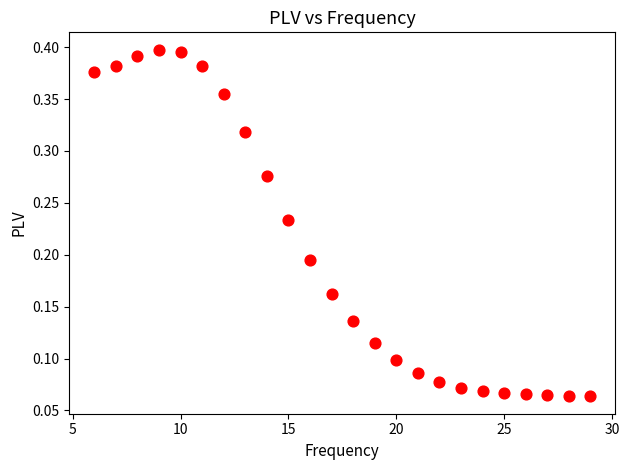

What is the range of X values (max minus min)?

23.0